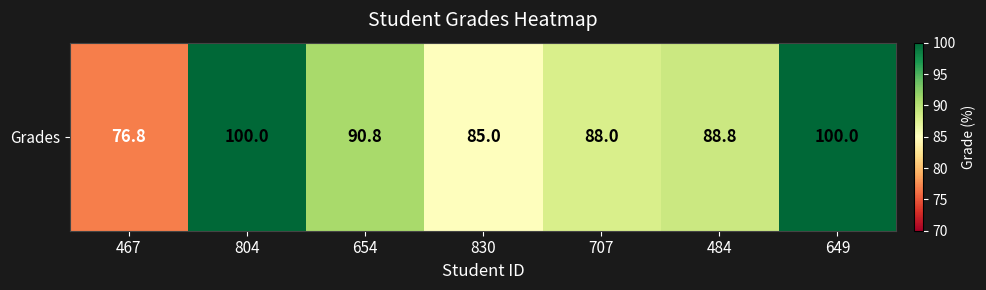

Read the value at 467.

76.8